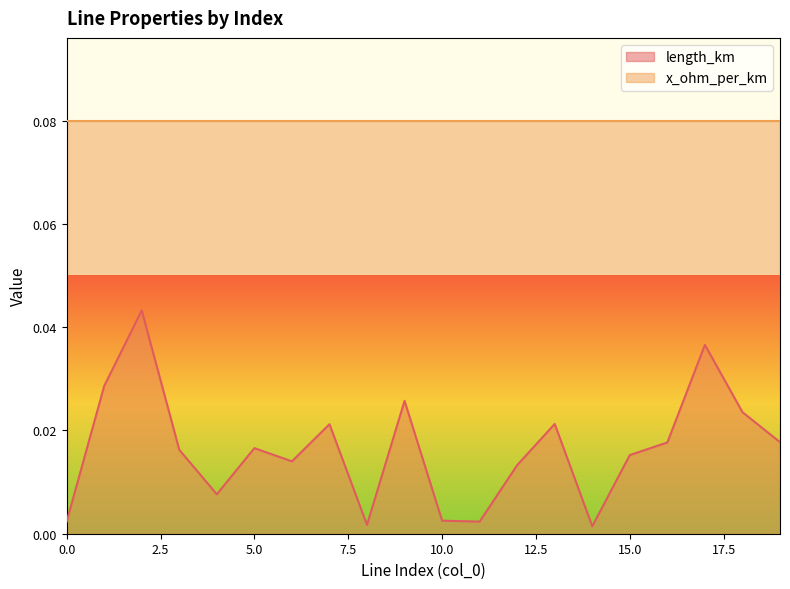

How many series are shown in this chart?

2